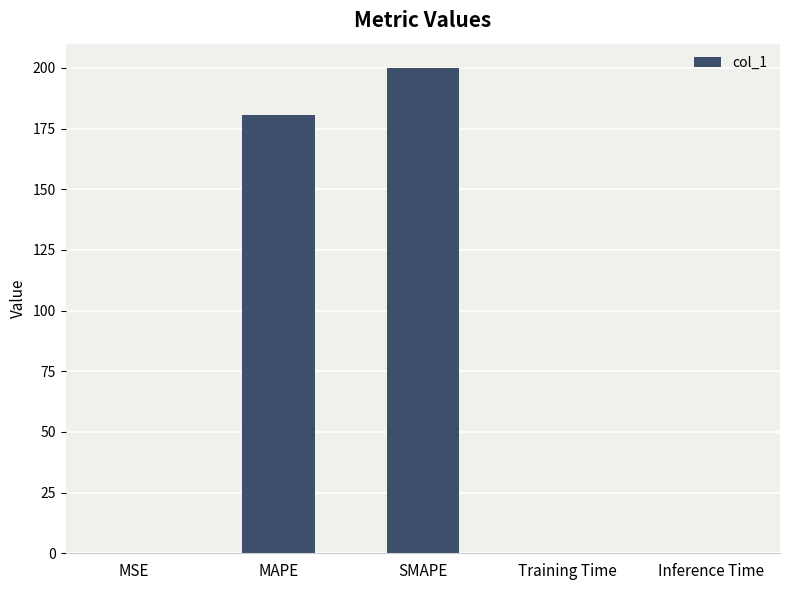

The chart shows a value of 292.9 at MAPE. True or false?

False